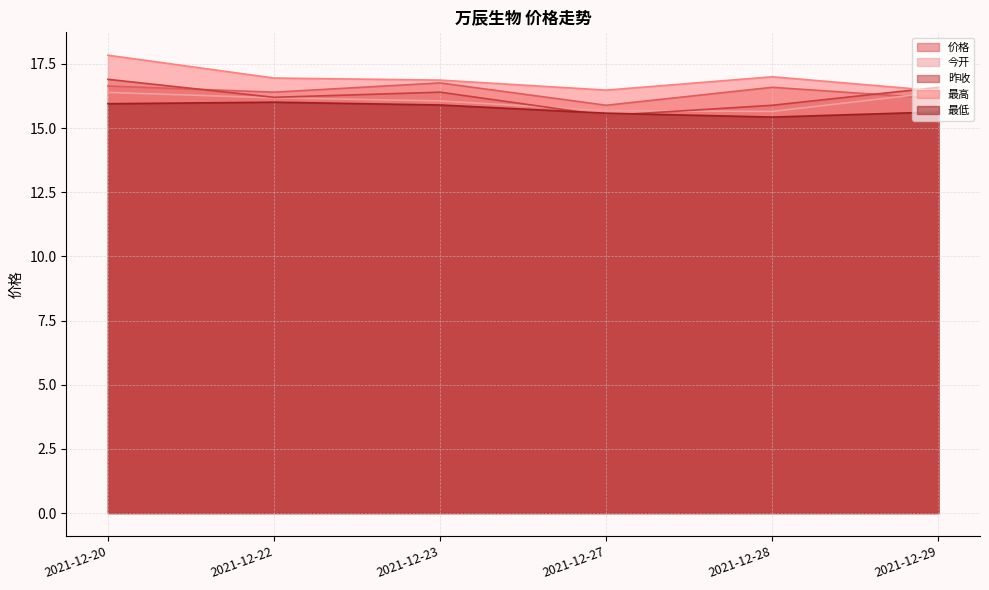

Reading left to right, extract all data points from this chart.

价格: 2021-12-20=16.6	2021-12-22=16.4	2021-12-23=16.8	2021-12-27=15.9	2021-12-28=16.6	2021-12-29=16.1
今开: 2021-12-20=16.4	2021-12-22=16.2	2021-12-23=16.1	2021-12-27=15.7	2021-12-28=15.7	2021-12-29=16.4
昨收: 2021-12-20=16.9	2021-12-22=16.2	2021-12-23=16.4	2021-12-27=15.5	2021-12-28=15.9	2021-12-29=16.6
最高: 2021-12-20=17.8	2021-12-22=16.9	2021-12-23=16.9	2021-12-27=16.5	2021-12-28=17.0	2021-12-29=16.4
最低: 2021-12-20=15.9	2021-12-22=16.0	2021-12-23=15.9	2021-12-27=15.6	2021-12-28=15.4	2021-12-29=15.6